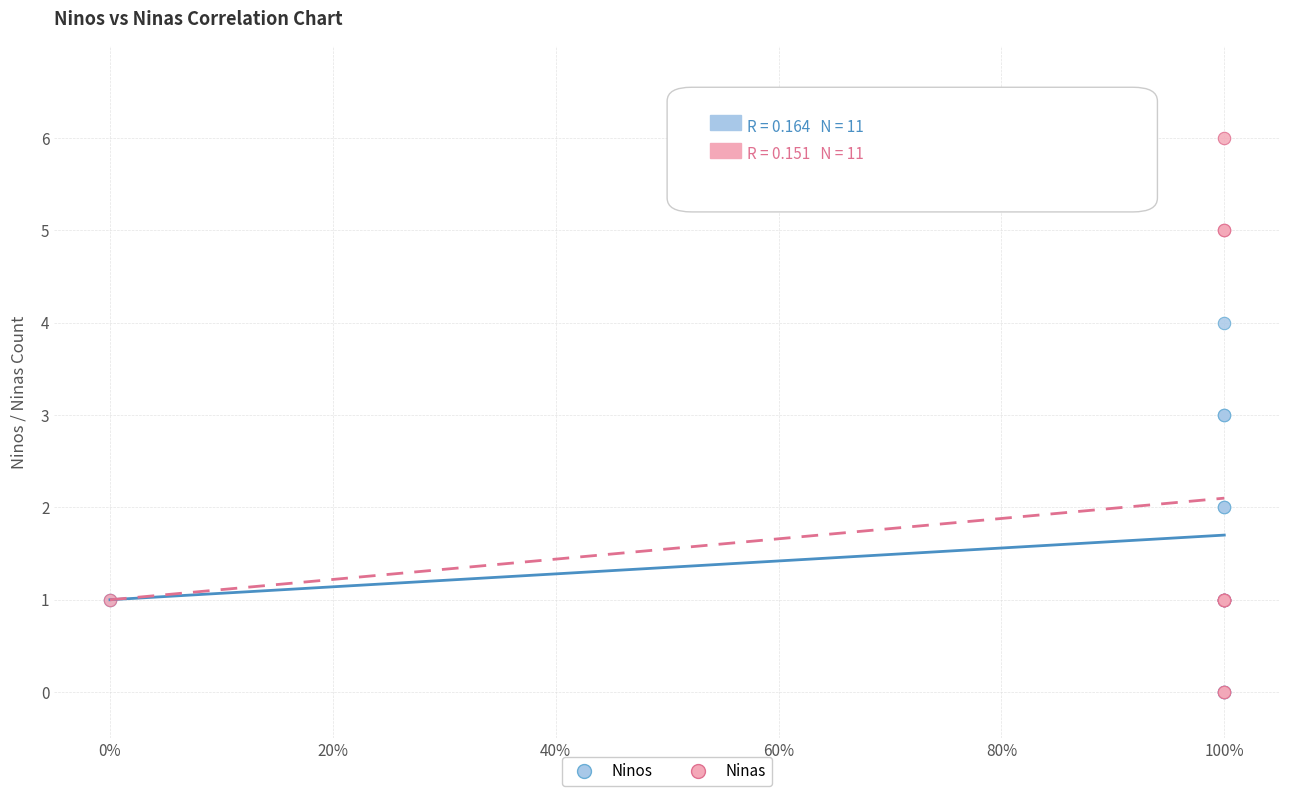

Which series has the widest spread of Y values?

Ninas